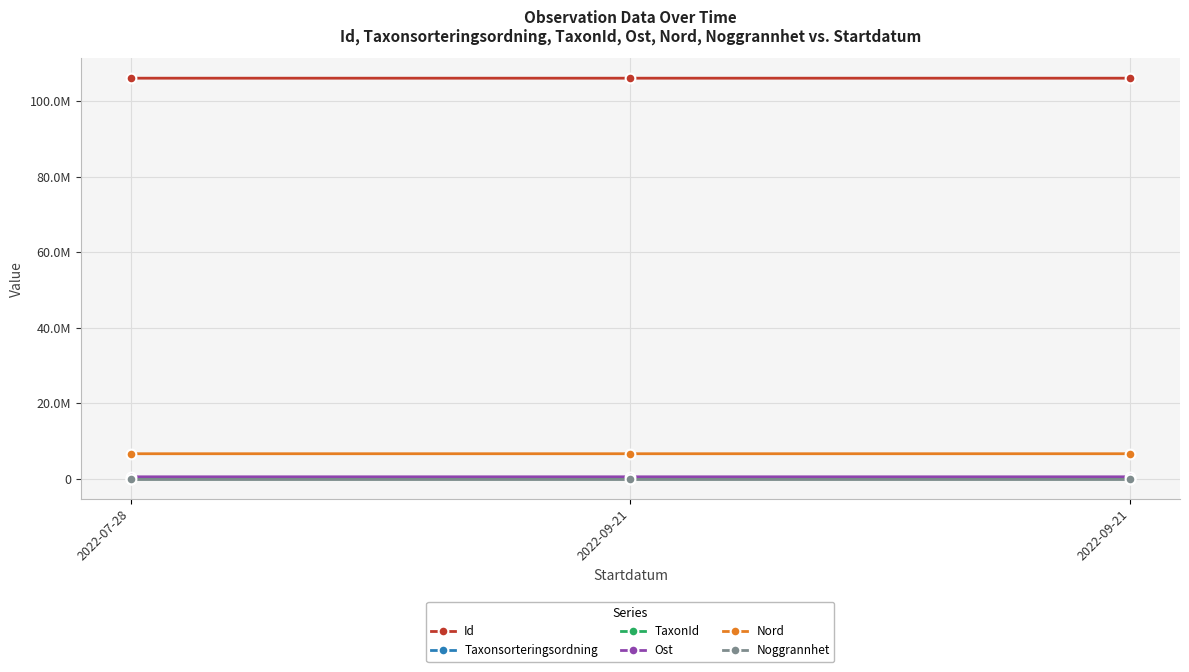

What is the difference between the second highest and minimum values in the Taxonsorteringsordning series?

4709.0